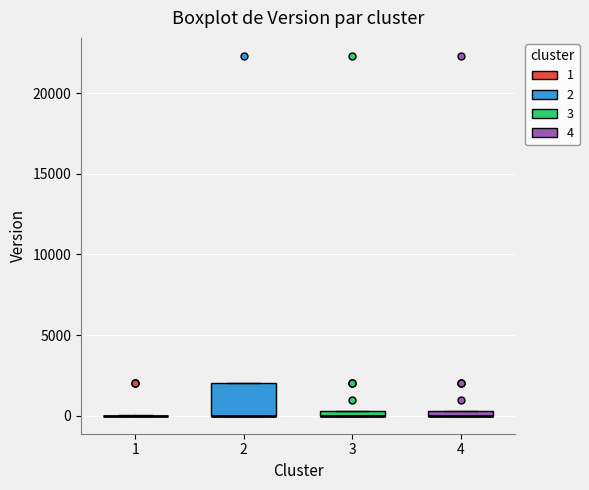

Where is the lower edge of the box at x = 4 on the y-axis? The values are not printed on the chart, so give them approximately, as read against the axis.

0